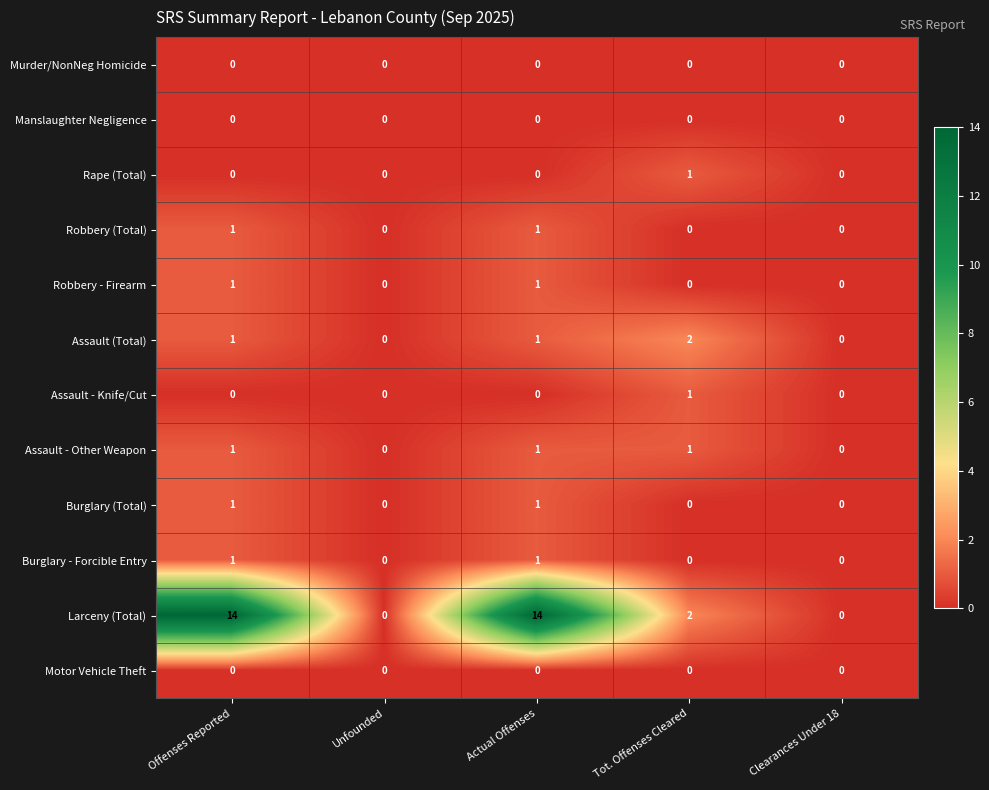

Is it true that Burglary (Total) equals 1 at Tot. Offenses Cleared?

False